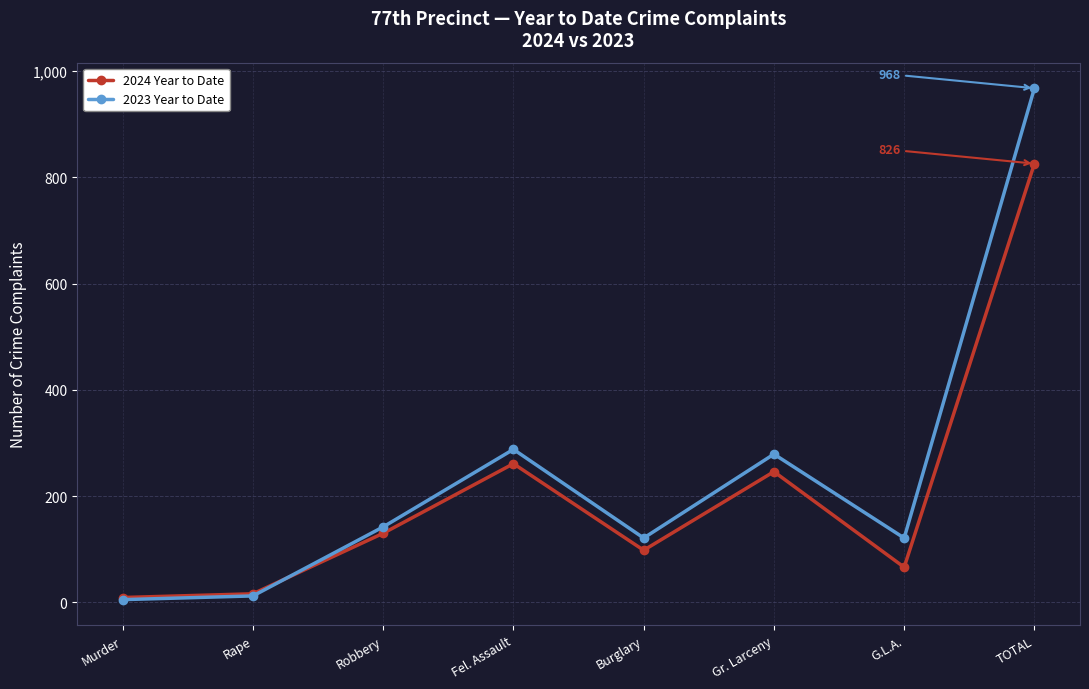

Is it true that 2024 Year to Date equals 9 at Murder?

True